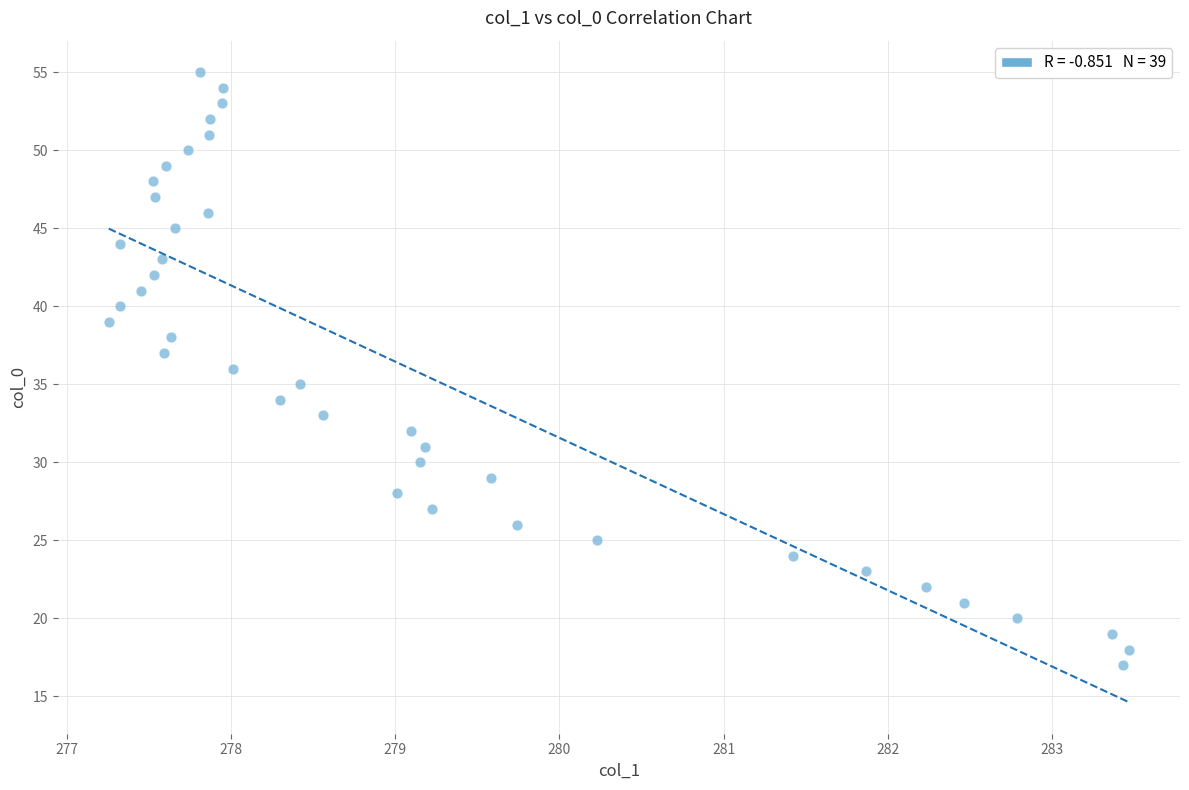

What is the range of Y values (max minus min)?

38